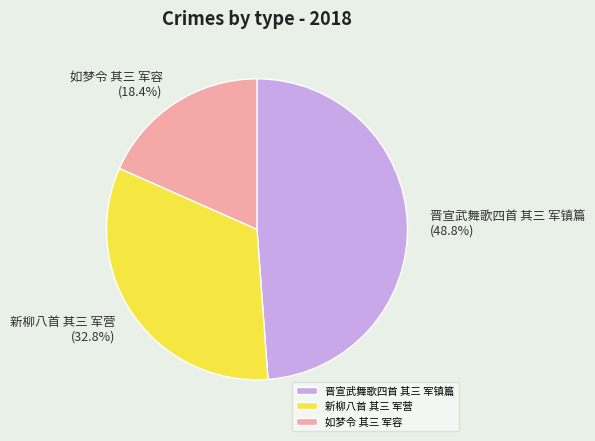

Rank the categories by value from highest to lowest.

晋宣武舞歌四首 其三 军镇篇, 新柳八首 其三 军营, 如梦令 其三 军容